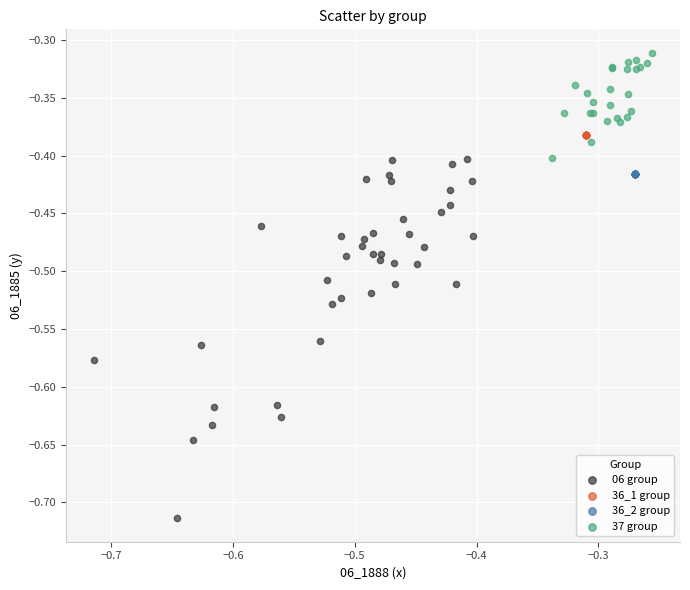

What are all the series names shown in the legend?

06 group, 36_1 group, 36_2 group, 37 group